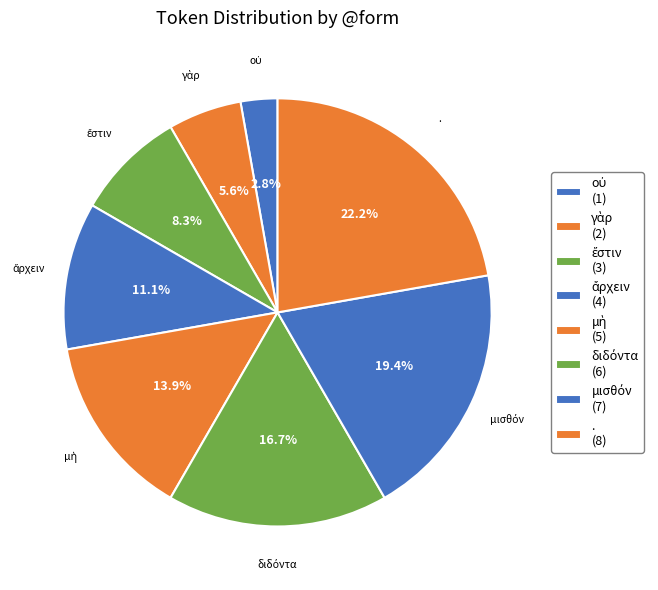

Is . the majority of the pie?

No